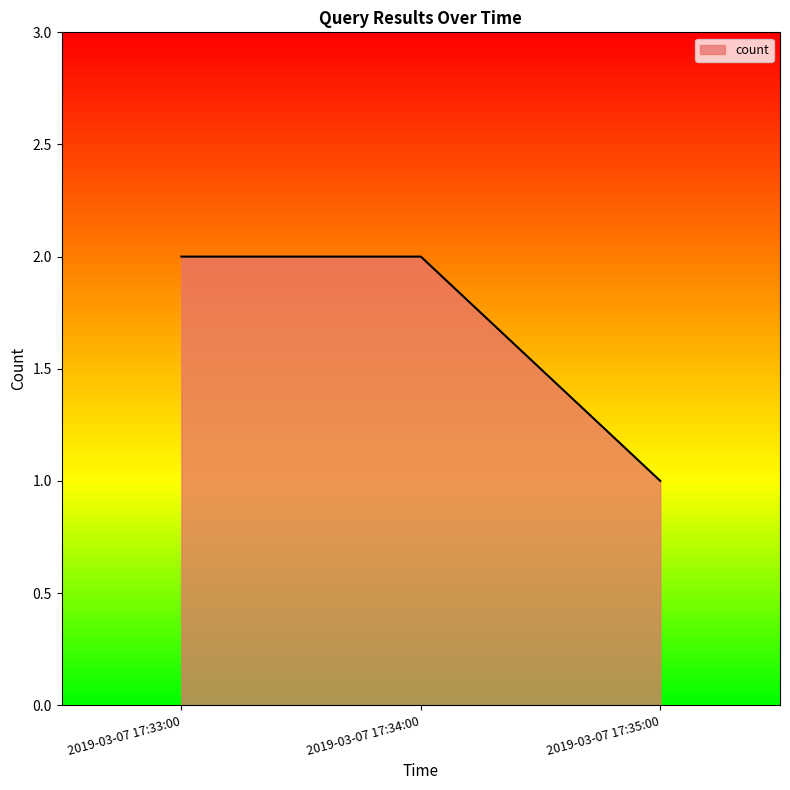

How many lines are shown in the chart?

1